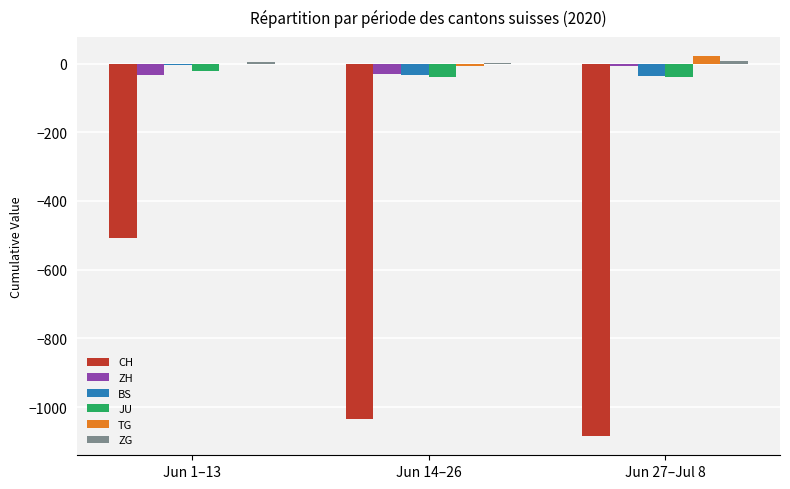

What is the sum of all CH values?

-2628